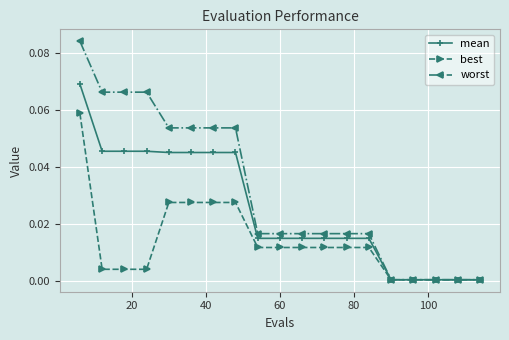

Which series has the widest spread of values?

worst